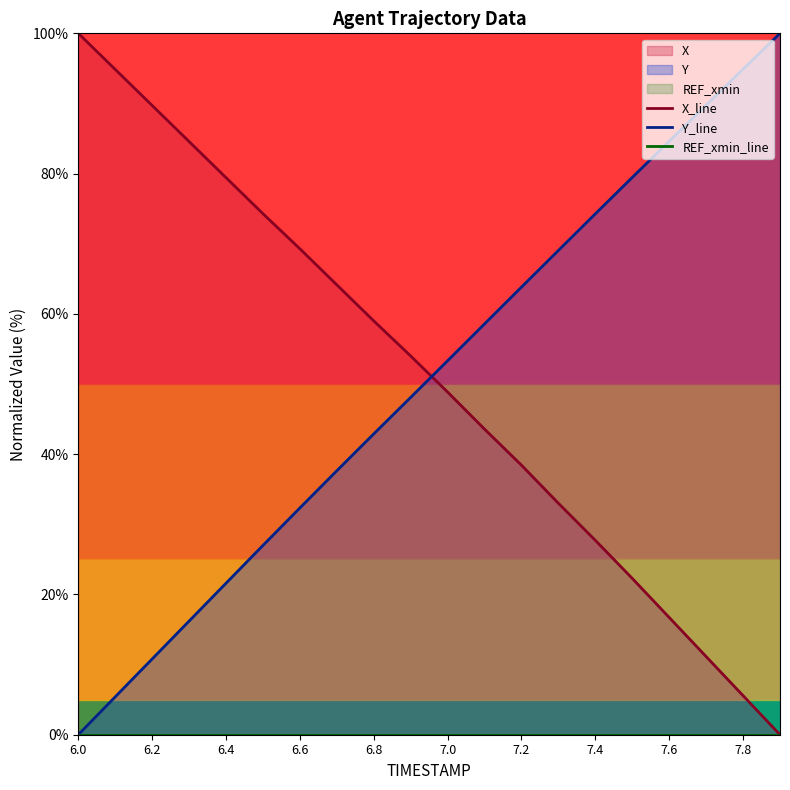

What is the highest value of the Y_line series?

100.0